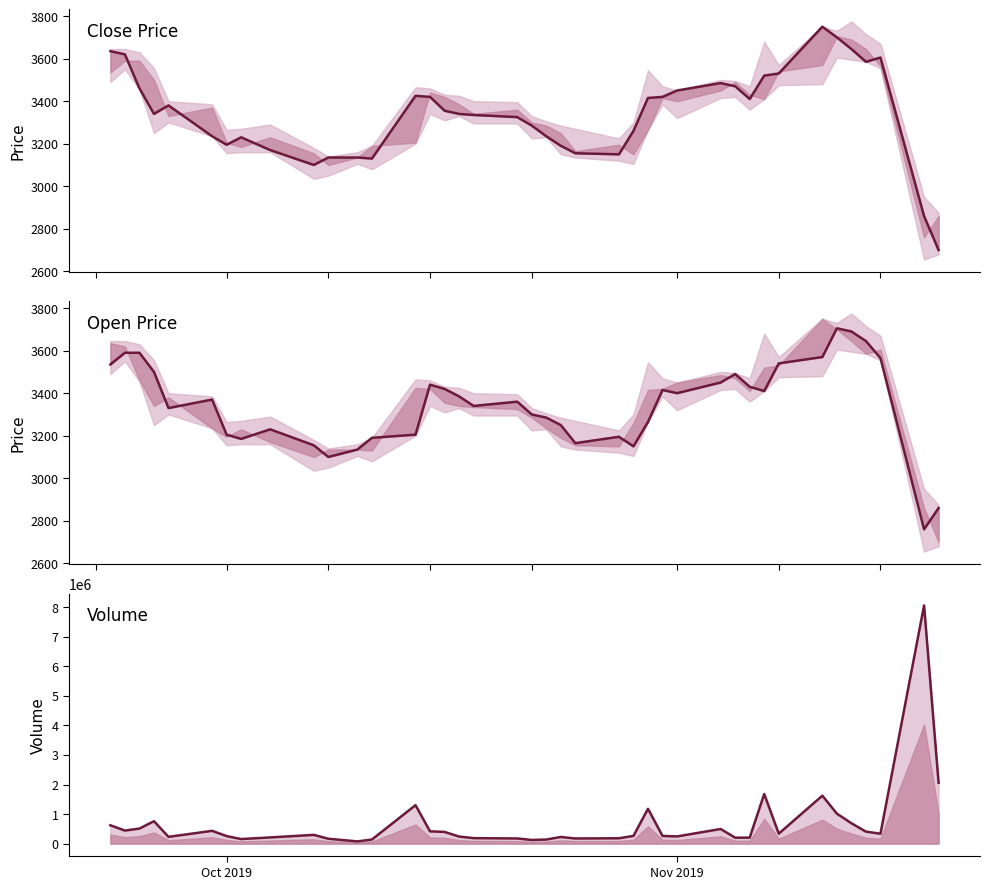

How many interior local peaks does the Volume series have?

10